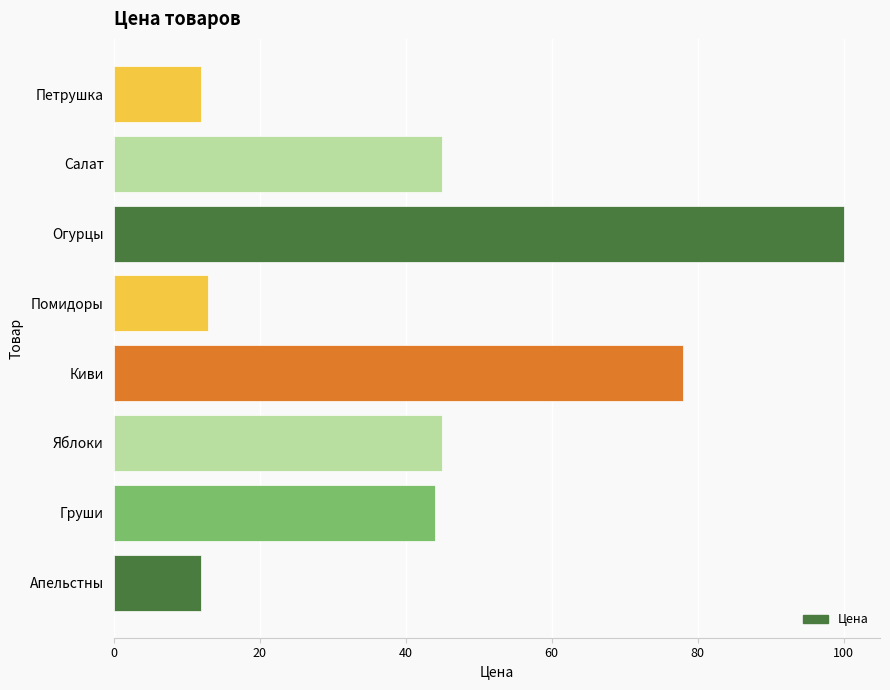

What is the smallest value displayed?

12